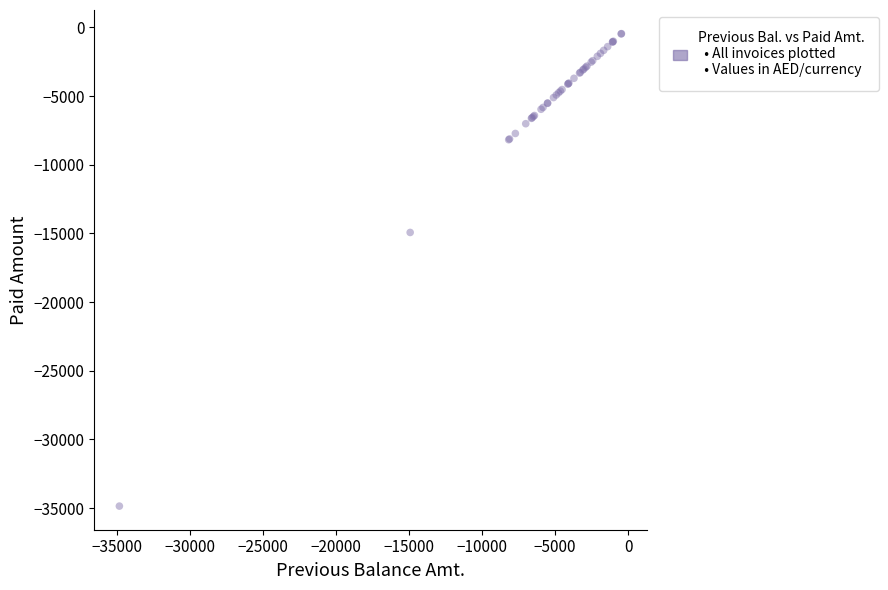

What Y value in the scatter plot is closest to -17651?

-14928.2